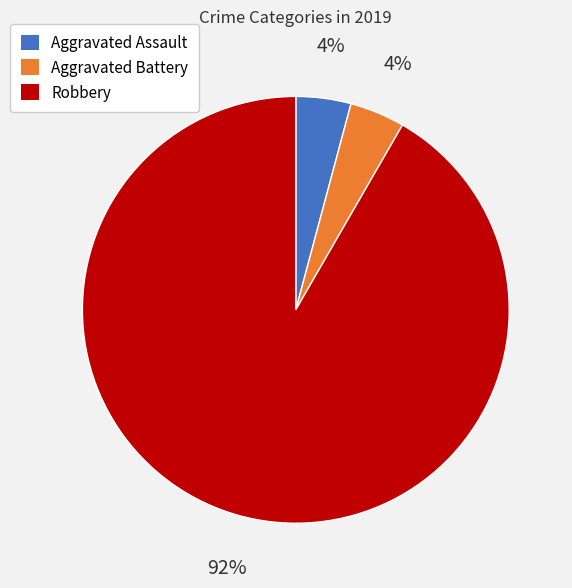

Count the number of slices in the pie.

3